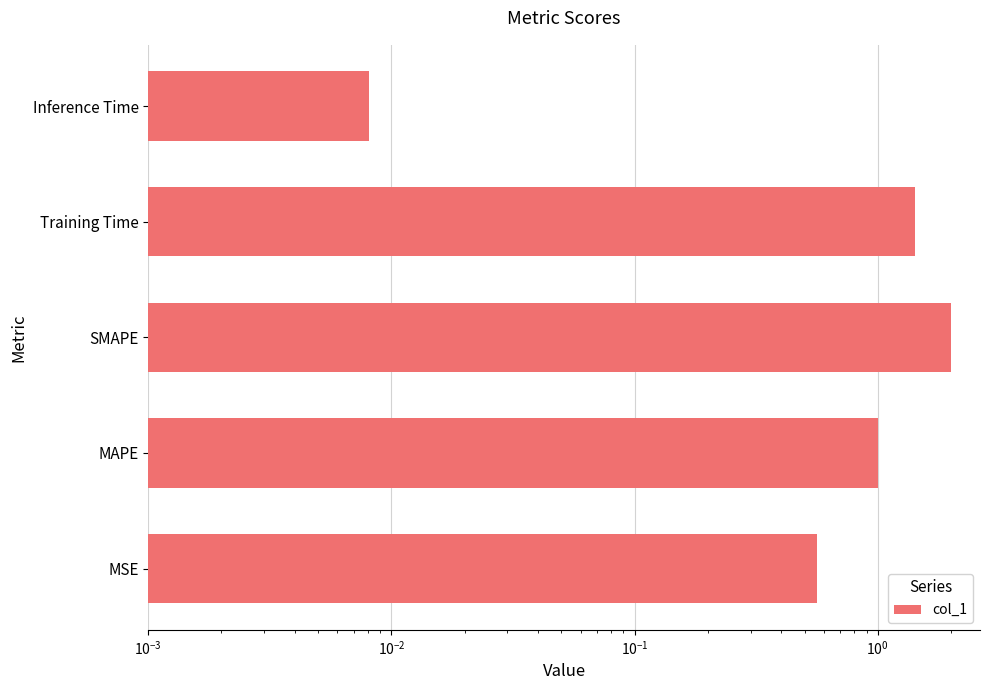

What is the difference between the maximum and minimum values?

2.0